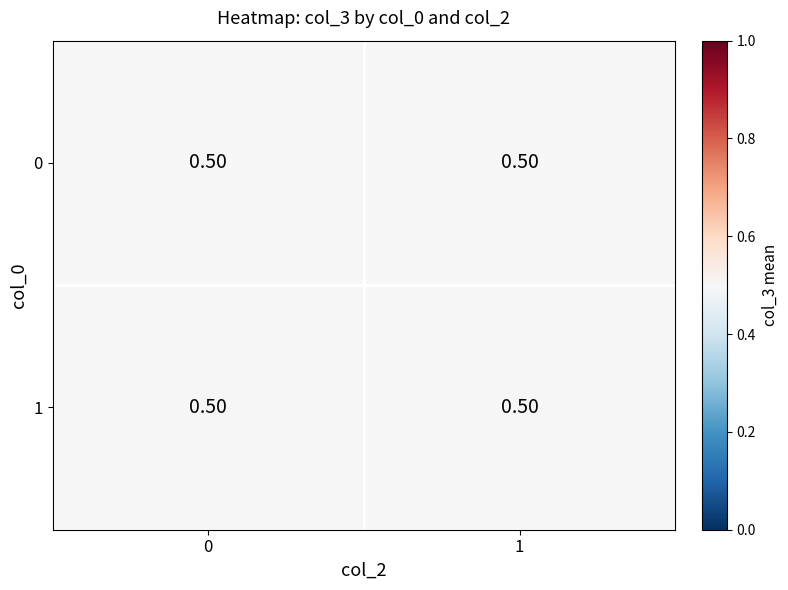

How many distinct data groups are displayed?

2